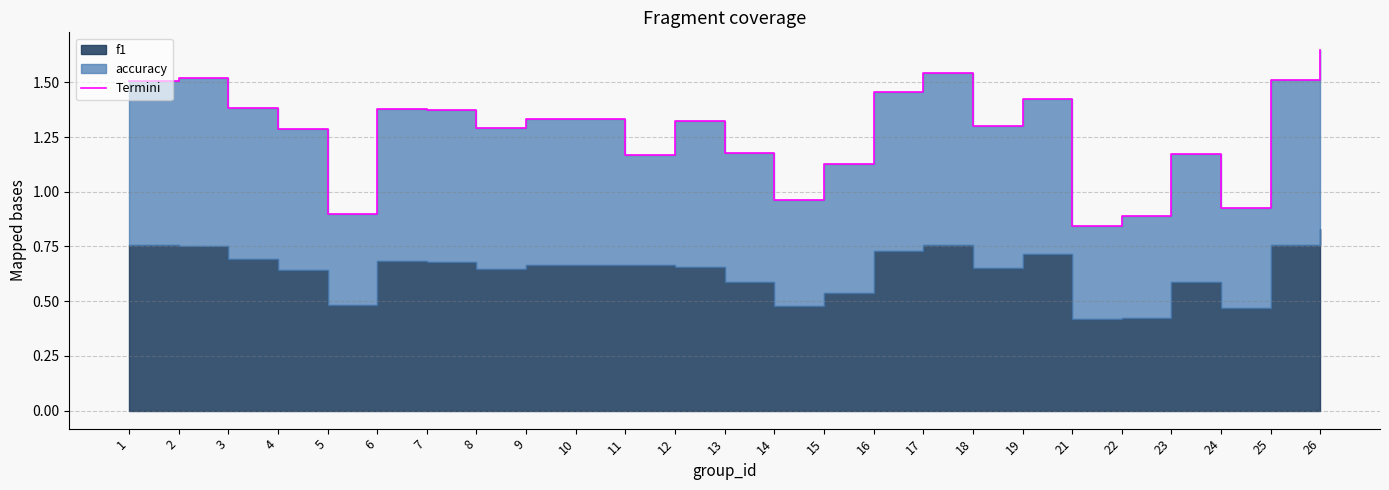

List the labels in order of value, largest first.

26, 17, 2, 25, 1, 16, 19, 3, 6, 7, 9, 10, 12, 18, 8, 4, 13, 23, 11, 15, 14, 24, 5, 22, 21